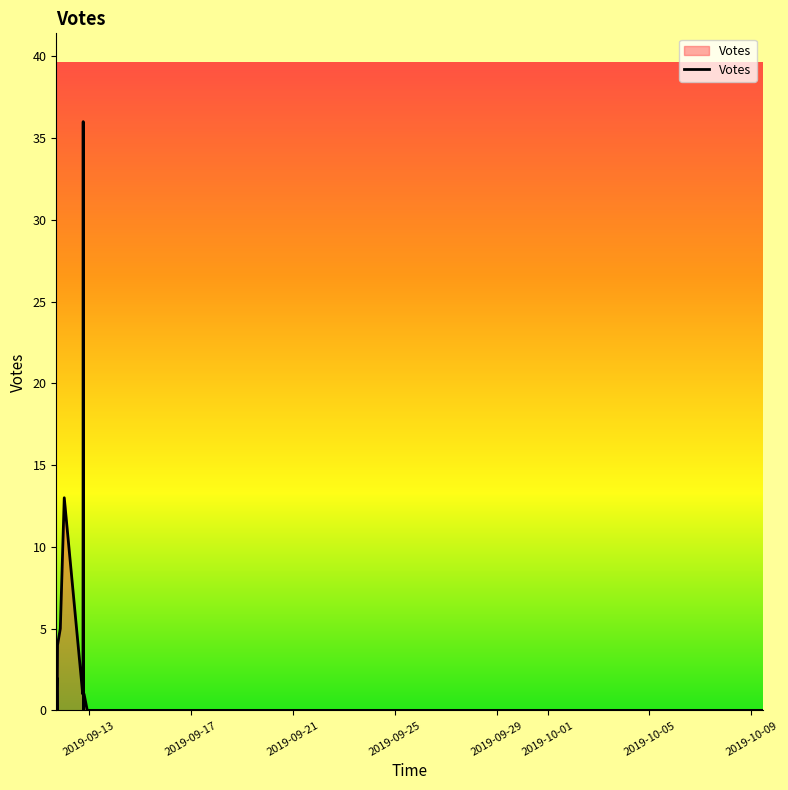

Reading left to right, extract all data points from this chart.

0	2	0	4	5	13	1	1	36	0	1	0	0	0	0